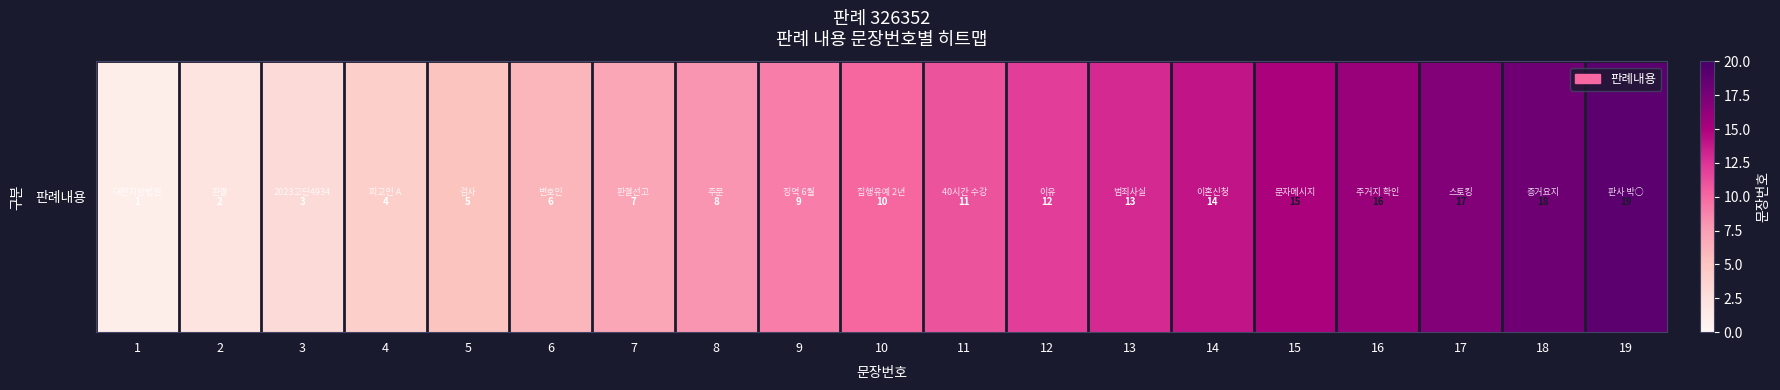

Rank the categories by value from highest to lowest.

19, 18, 17, 16, 15, 14, 13, 12, 11, 10, 9, 8, 7, 6, 5, 4, 3, 2, 1